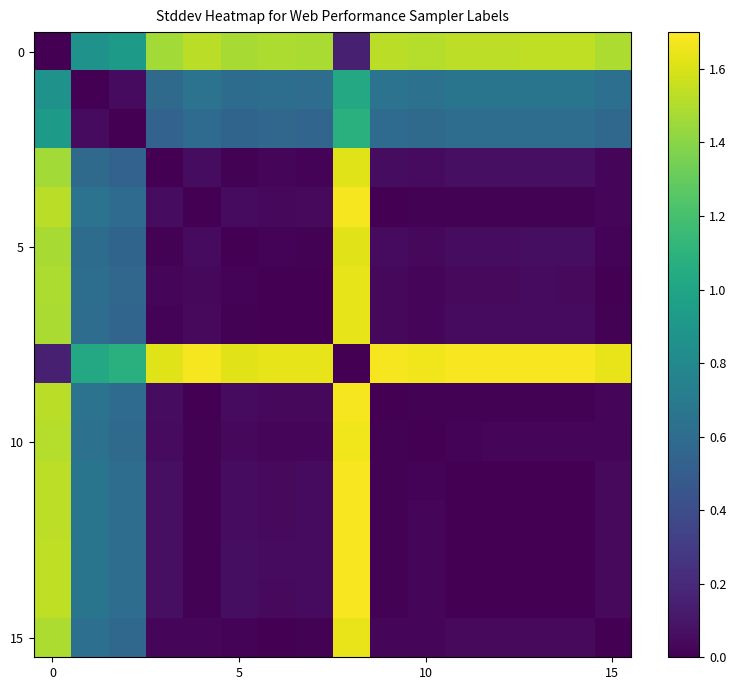

At how many categories does at least one series exceed 0?

16